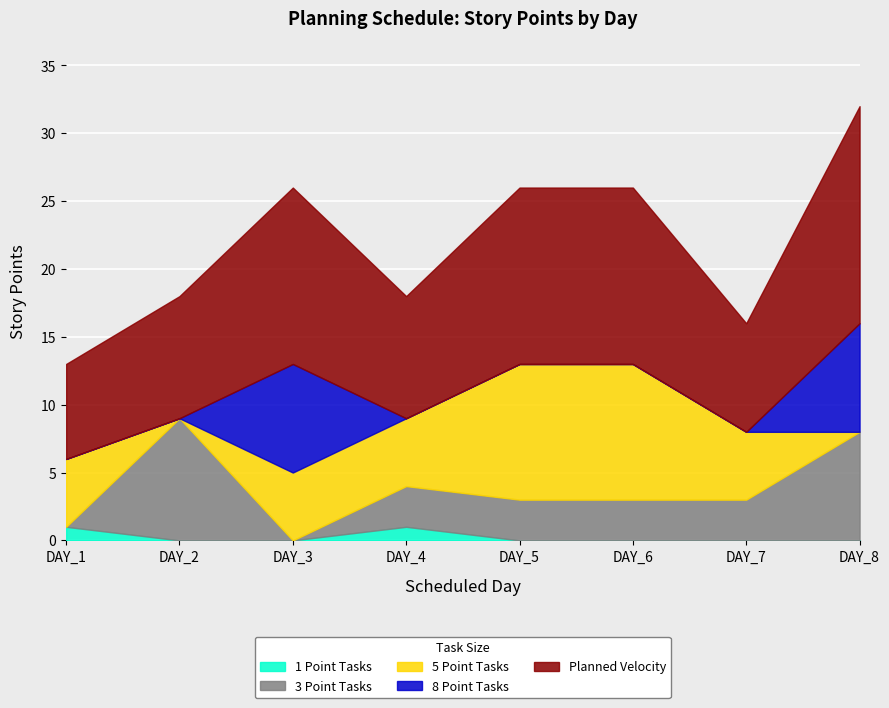

Which series has the largest total across all categories?

Planned Velocity